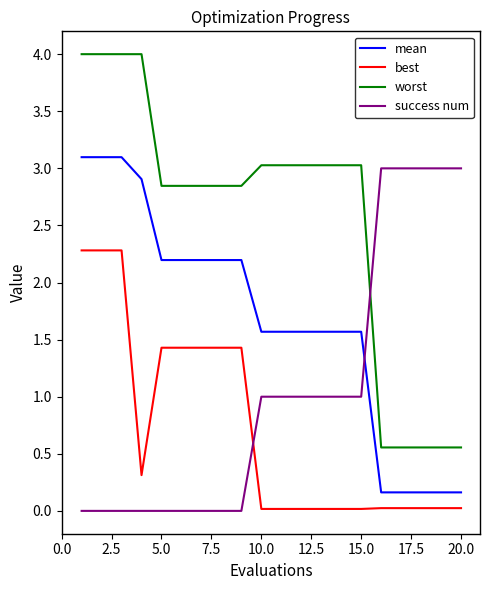

How many categories are shown in the chart?

20